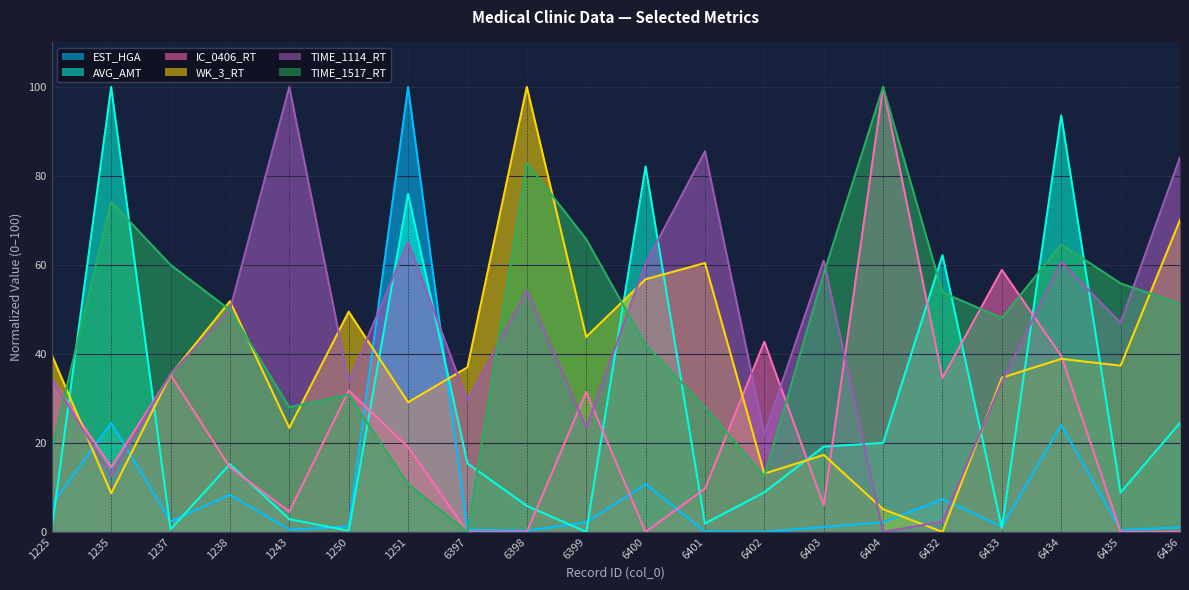

What is the sum of the EST_HGA values at 1243 and 6397?

1.0